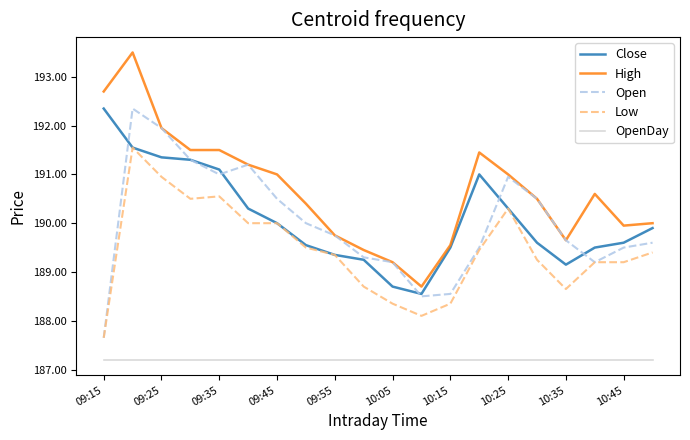

How many lines are shown in the chart?

5